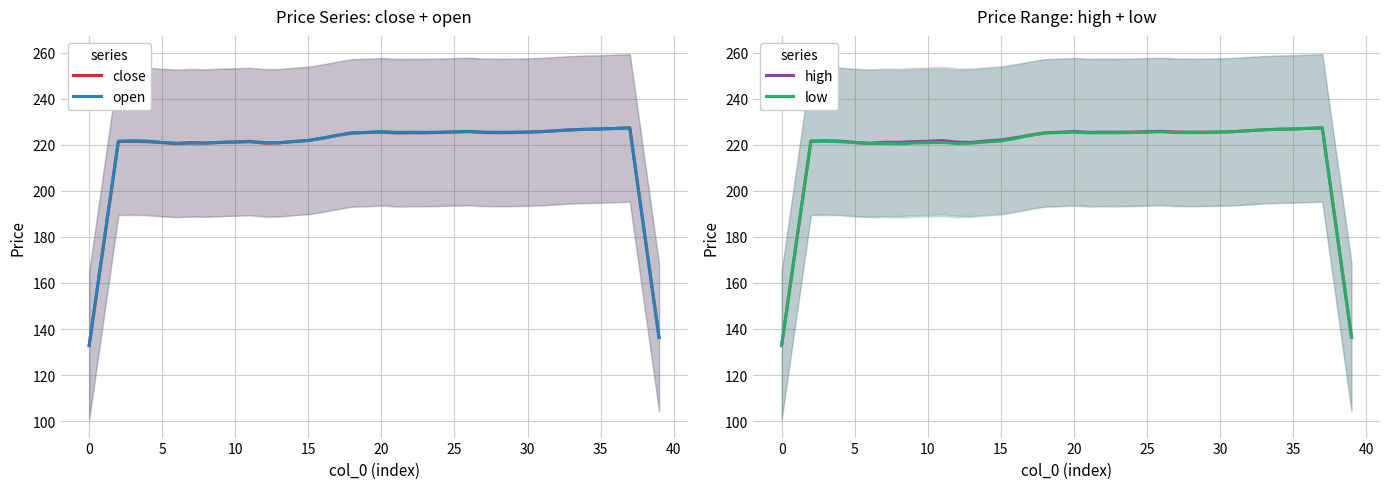

Is it true that high equals 221.1 at 13?

True